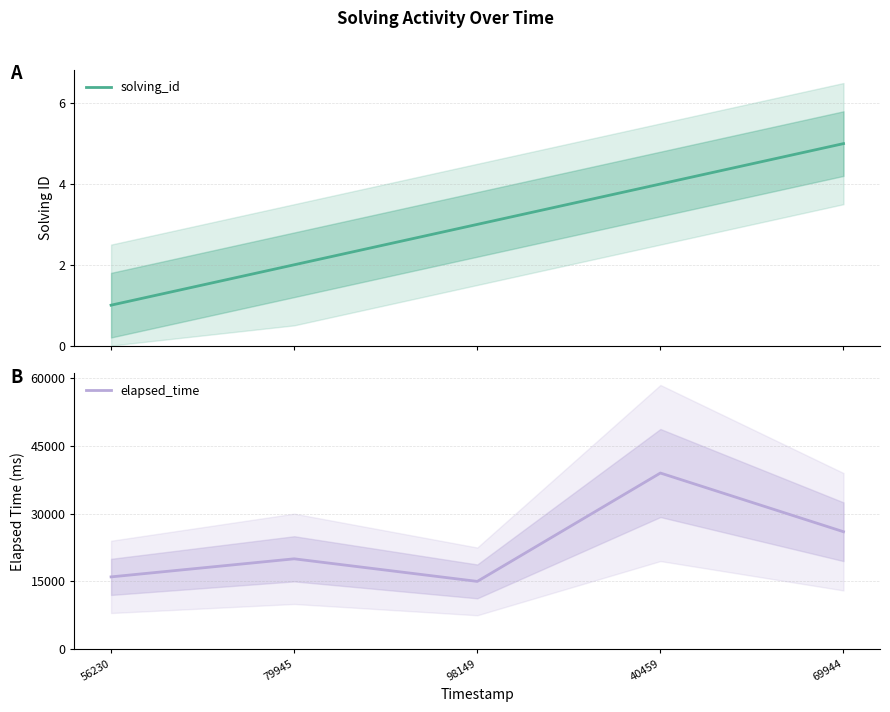

True or false: solving_id and elapsed_time cross at least once.

False